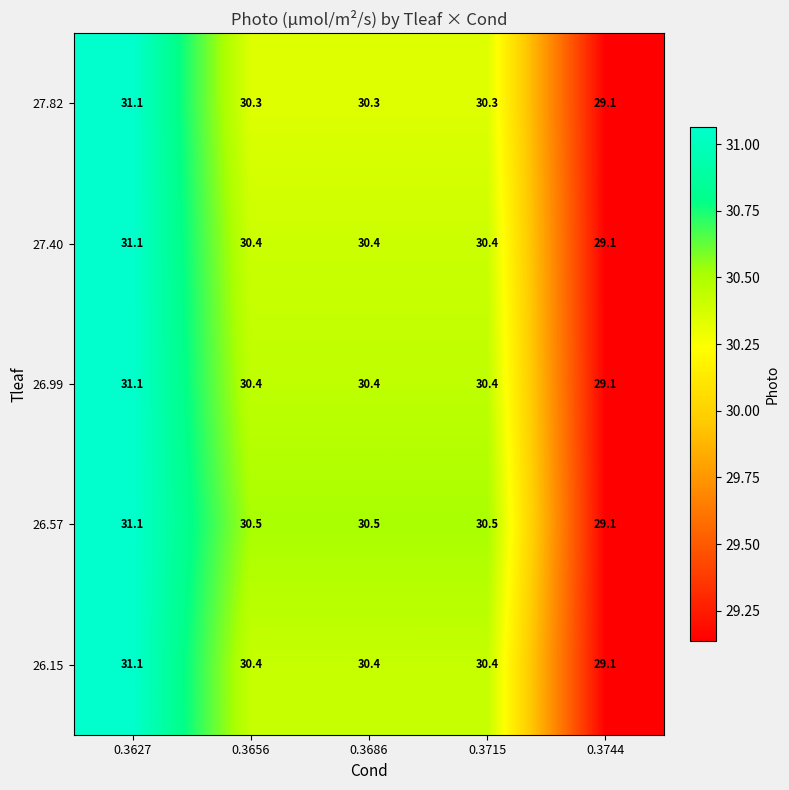

Between 0.3656 and 0.3744, which series saw the biggest shift?

26.57